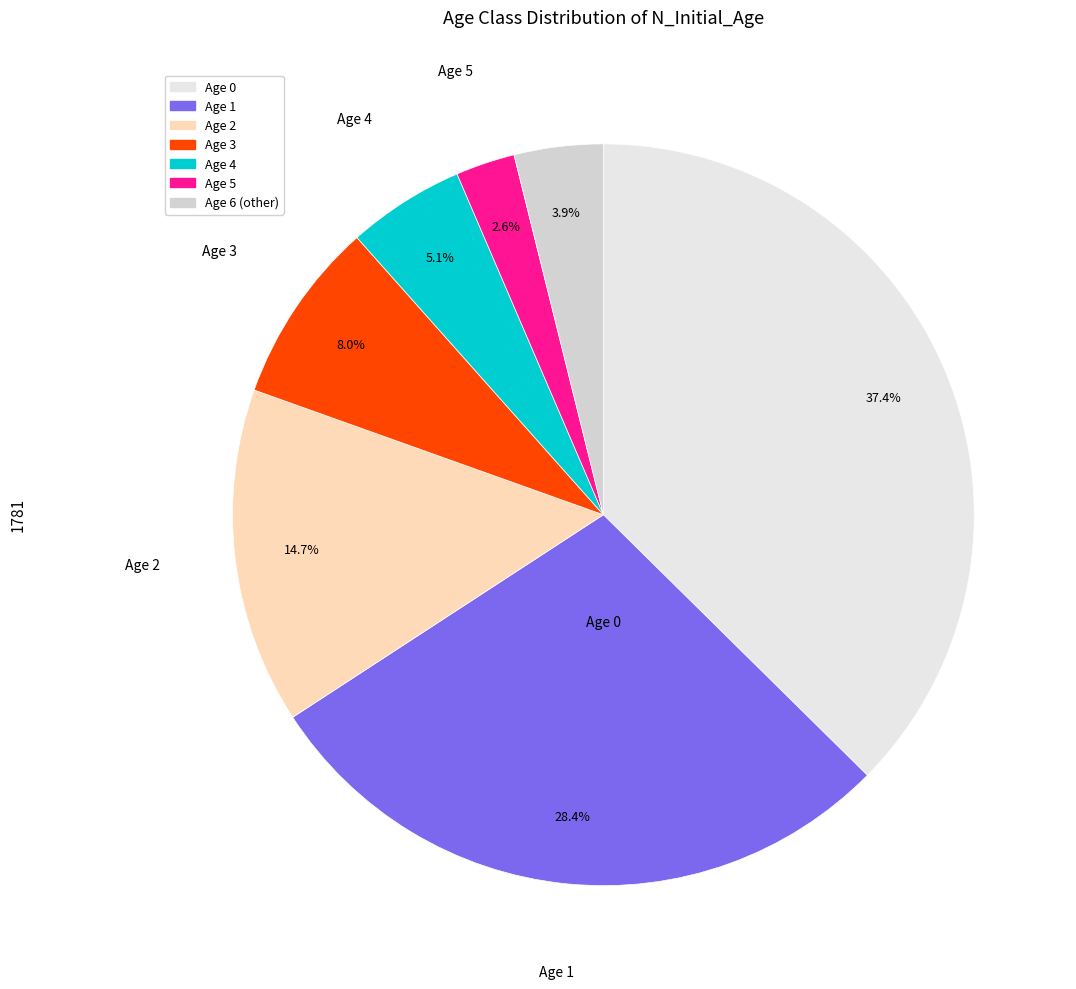

Count the number of slices in the pie.

7